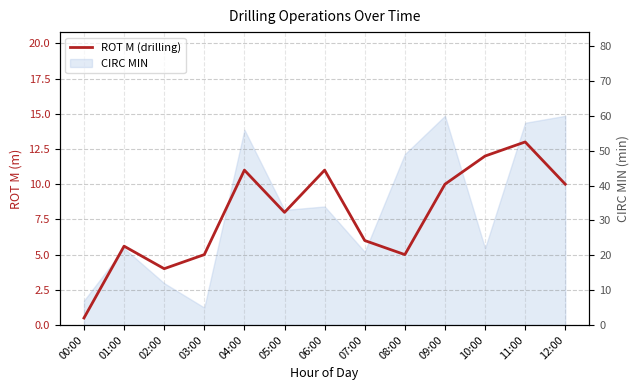

What is the minimum value shown in the chart?

0.5